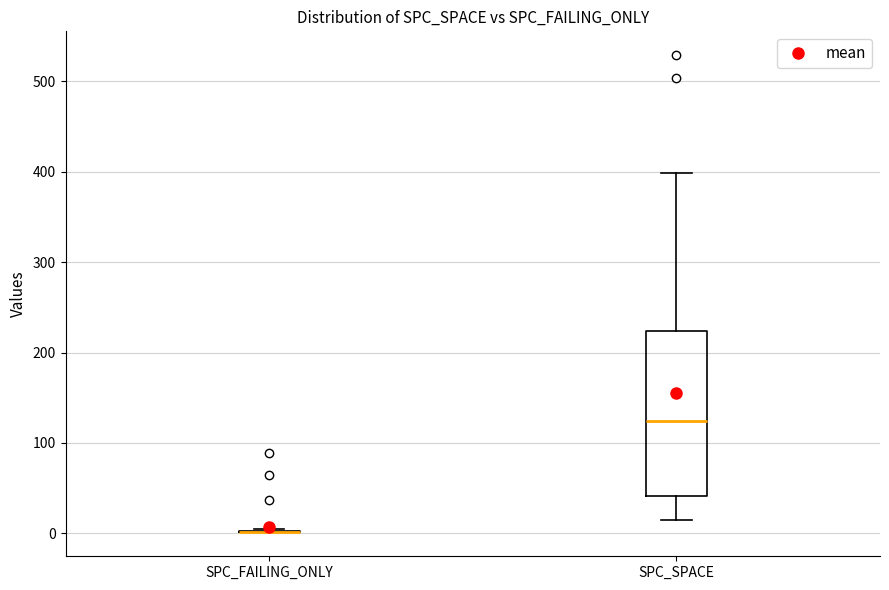

Which box is the tallest, from its lower edge to its upper edge?

SPC_SPACE